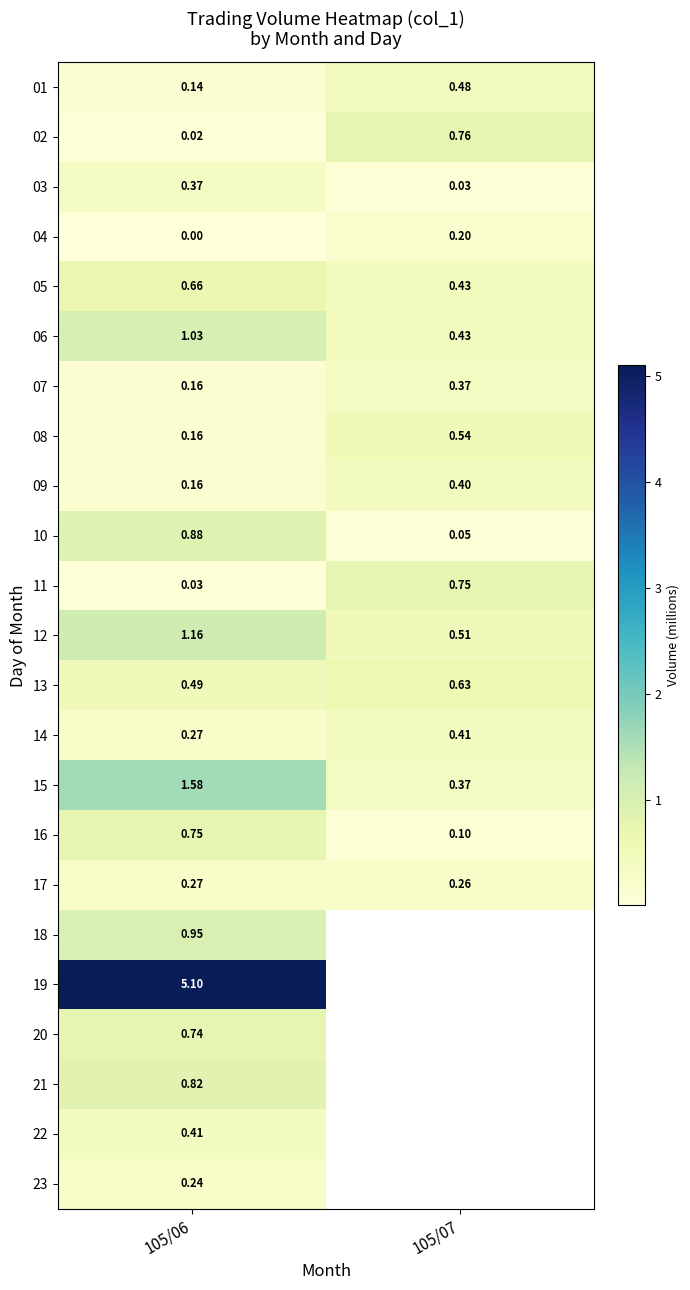

Is the value of 22 at 105/06 greater than the value of 19 at 105/06?

No